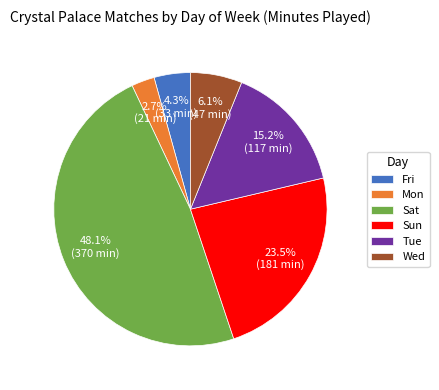

Which has a higher value, Sun or Sat?

Sat